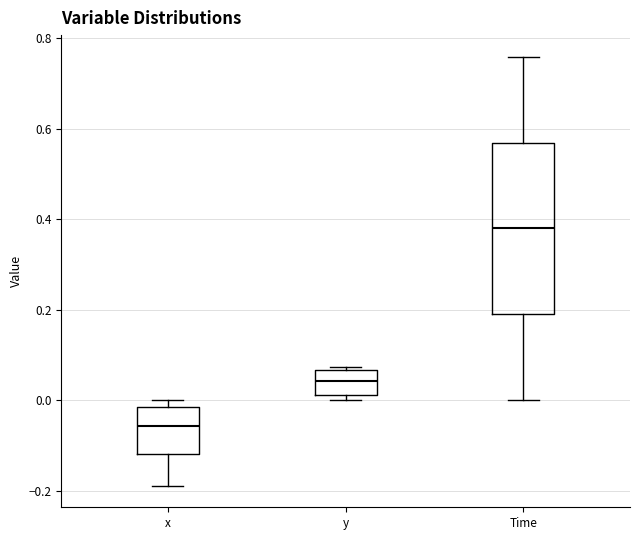

Where is the upper edge of the box for x on the y-axis? The values are not printed on the chart, so give them approximately, as read against the axis.

-0.02